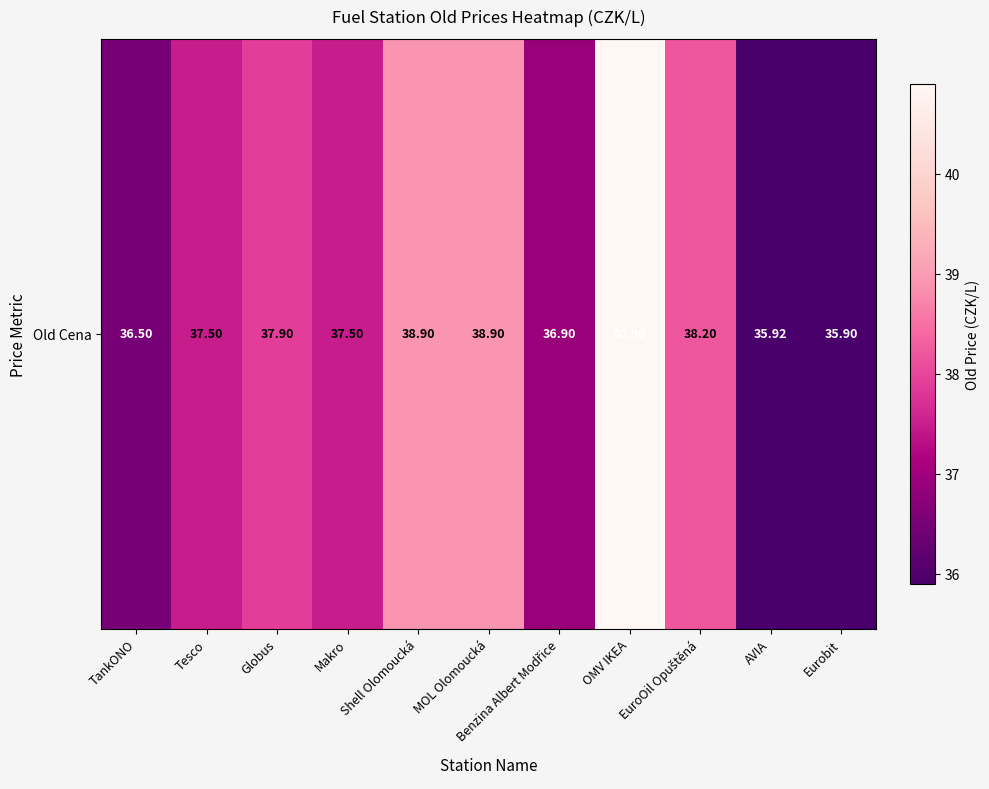

Is it true that the value at Eurobit is 35.9?

True